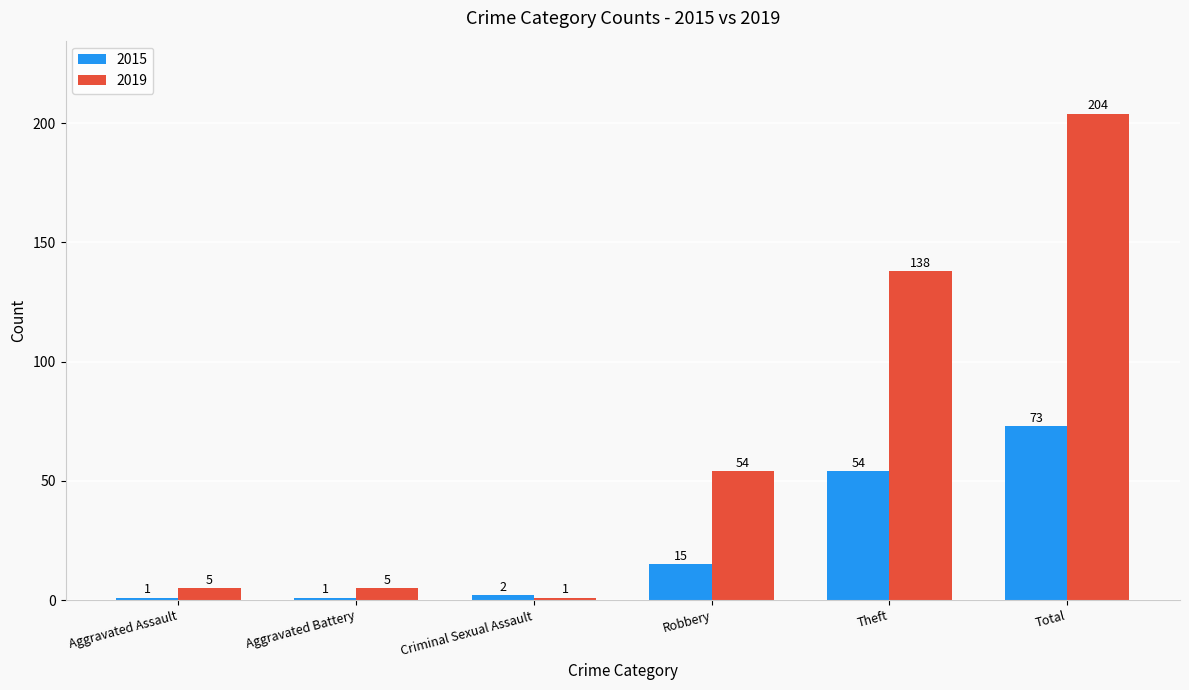

At which category is the sum across all series the highest?

Total